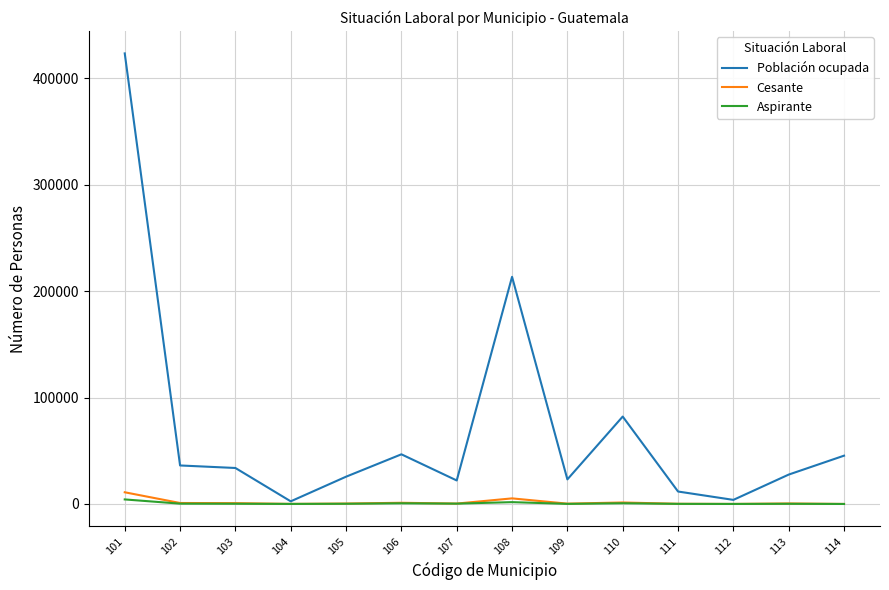

What is the maximum value shown in the chart?

423574